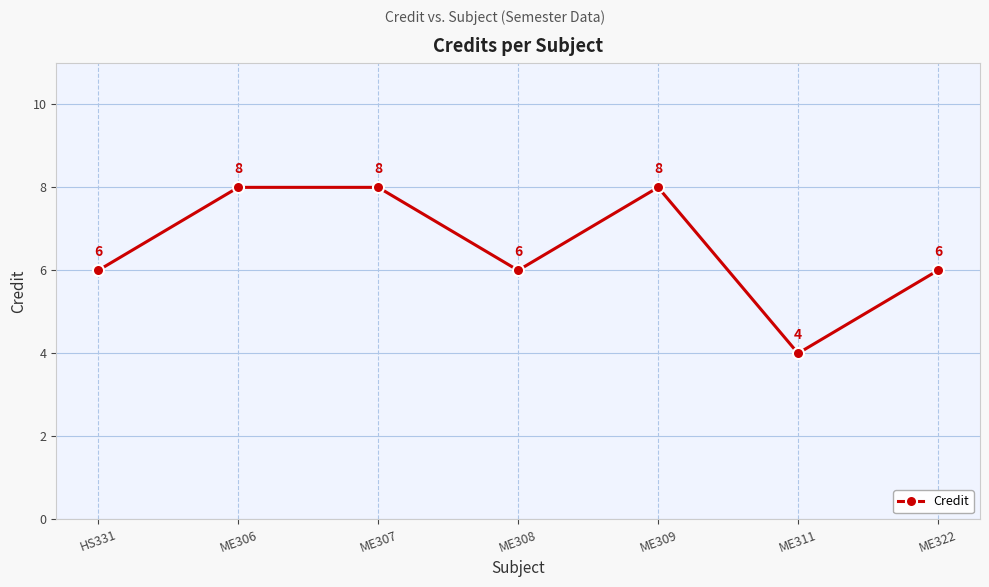

What is the approximate value at ME322?

6